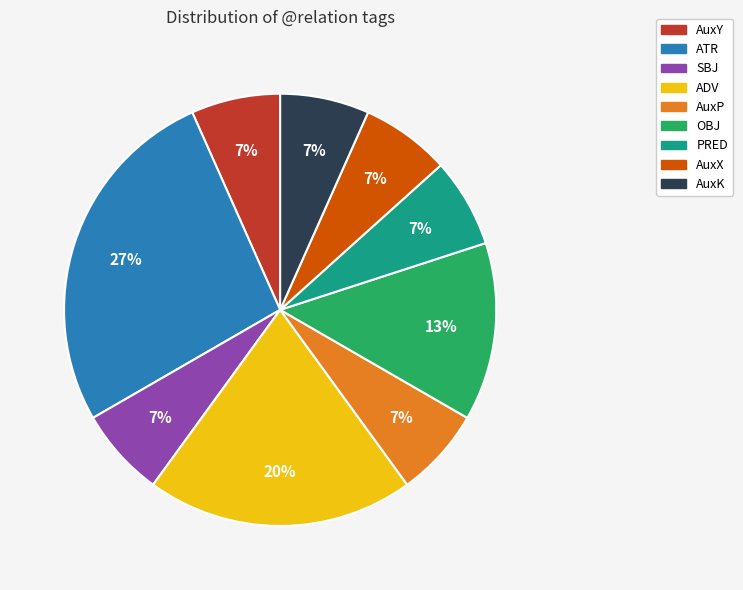

Does SBJ account for over 50% of the chart?

No